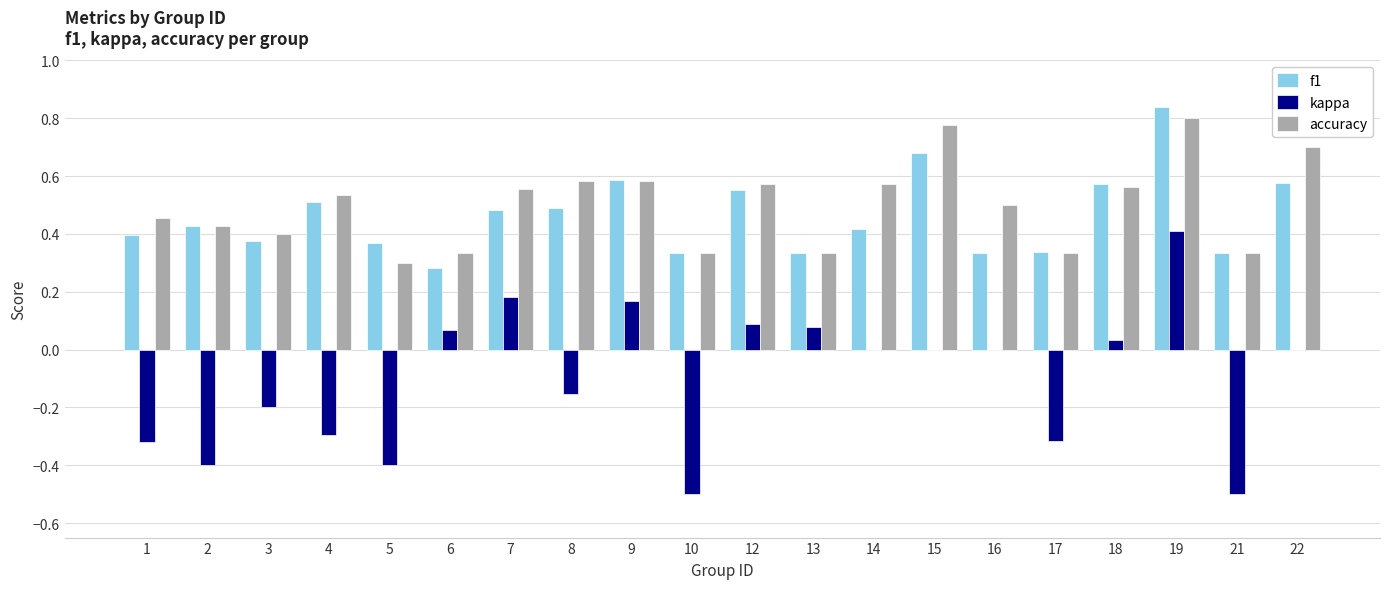

Is it true that f1 equals 0.7 at 5?

False